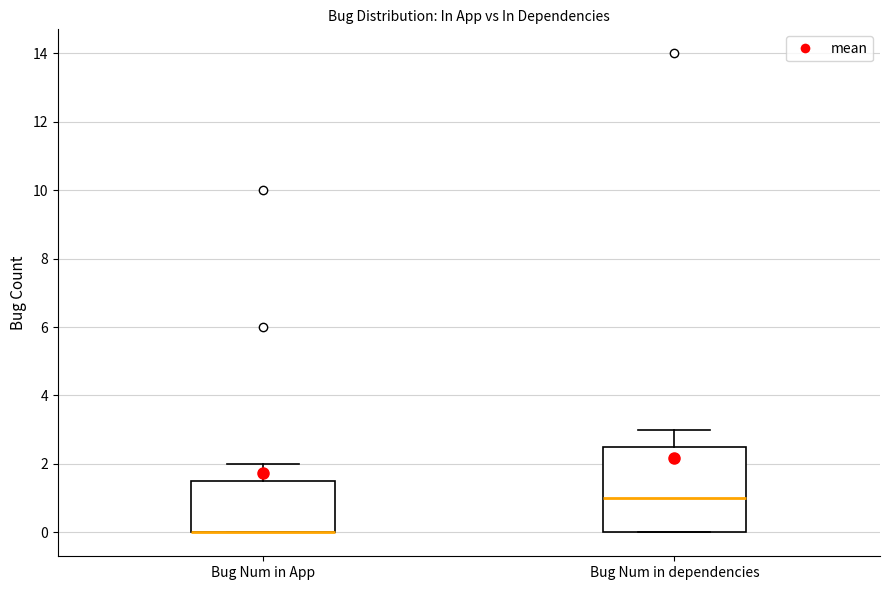

Reading left to right, transcribe this box plot: for each box, give where its median line is, the range the box spans, and where its two whiskers end, as read against the y-axis. The values are not printed on the chart, so give them approximately, as read against the axis.

Bug Num in App: median 0.0 (drawn on the box's lower edge), box 0.0 to 1.6, whiskers 0.0 to 2.0
Bug Num in dependencies: median 1.0, box 0.0 to 2.6, whiskers 0.0 to 3.0